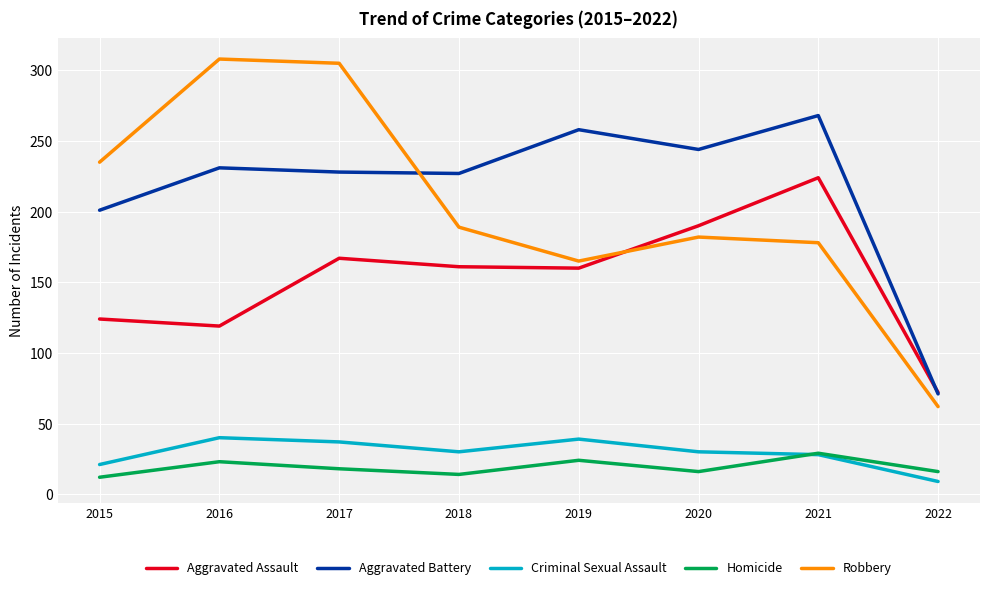

The Homicide series shows 13 at 2016. True or false?

False